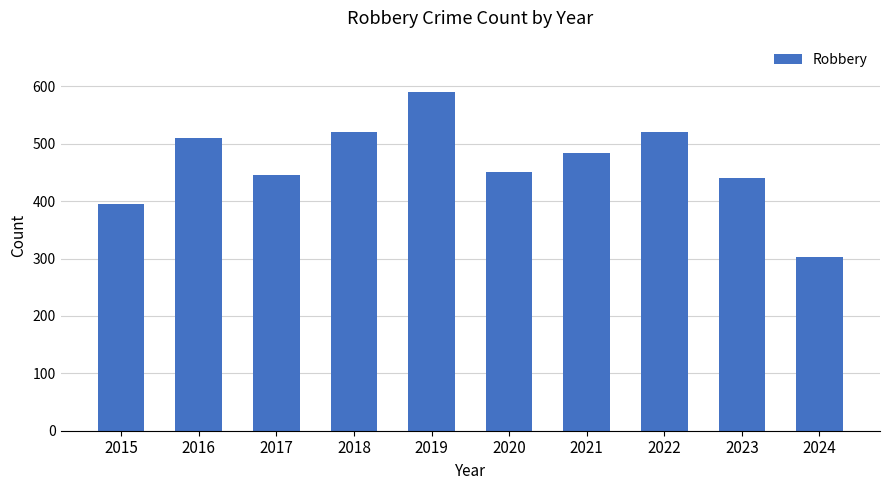

What is the average value?

466